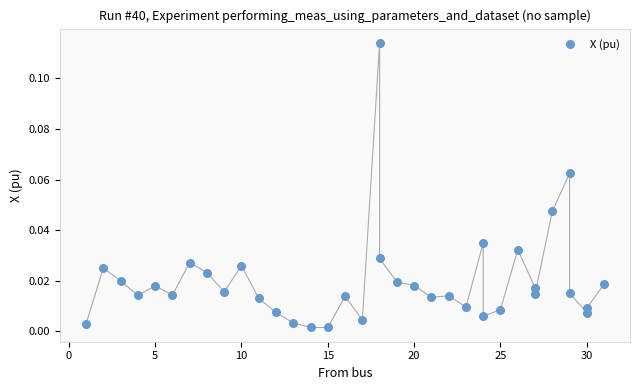

What is the range of X values (max minus min)?

30.0